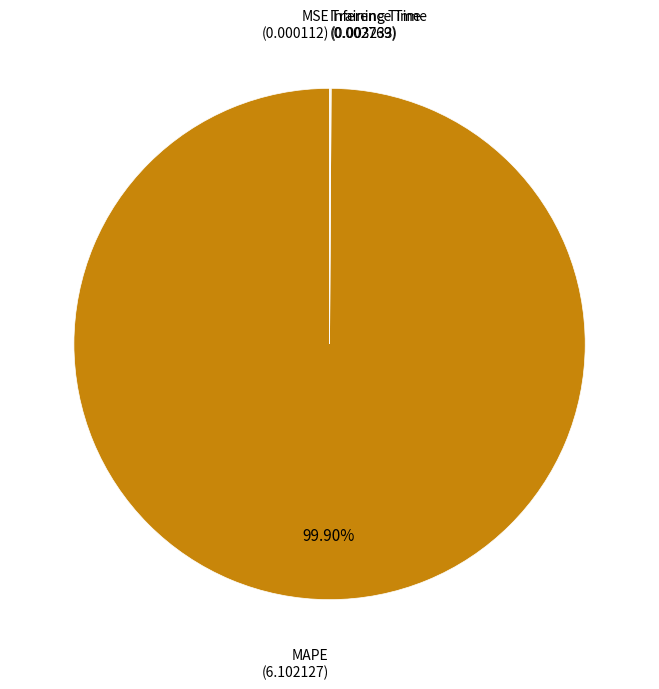

To the nearest percent, what is the difference between the largest and smallest slice percentages?

100%